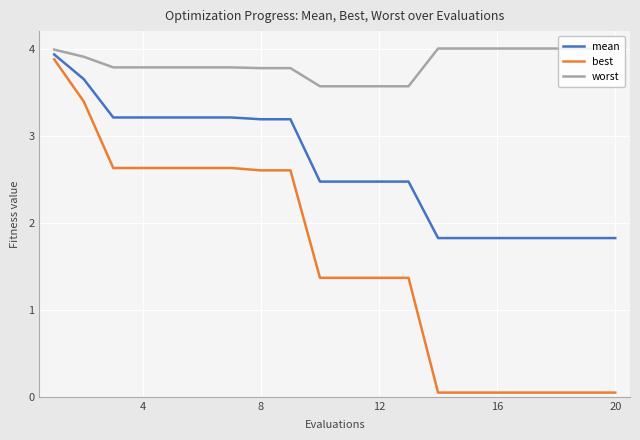

List the series in order of their overall mean, lowest first.

best, mean, worst